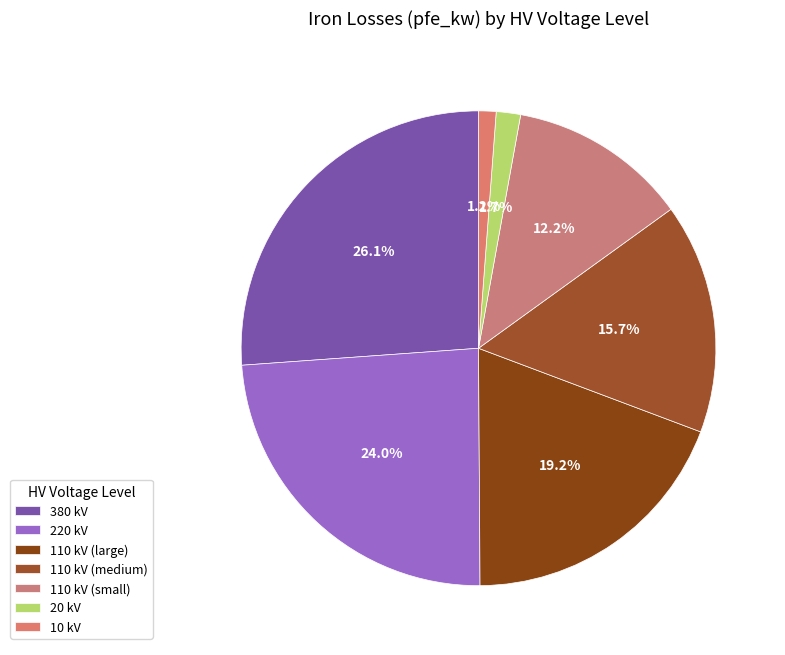

How many slices are in this pie chart?

7